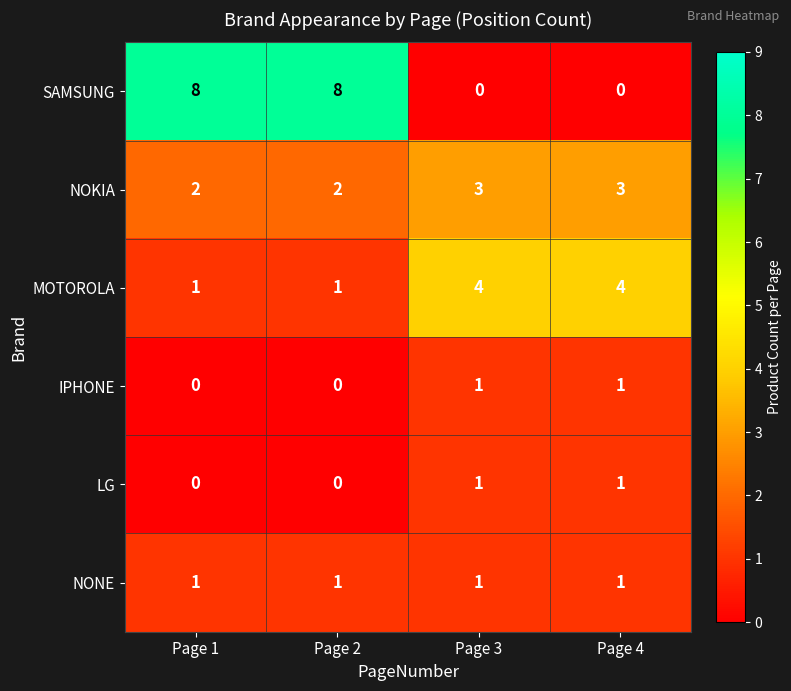

What is the highest value of the SAMSUNG series?

8